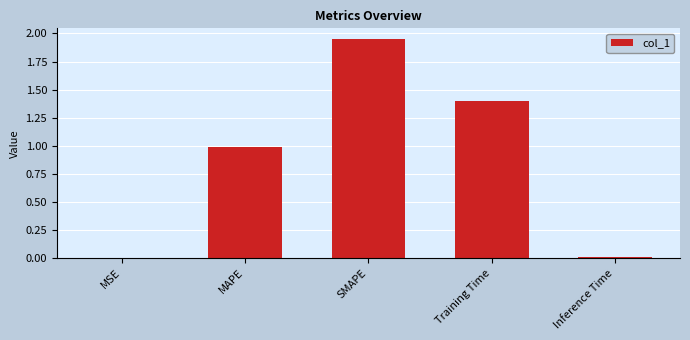

What is the sum of the values at Training Time and MAPE?

2.4